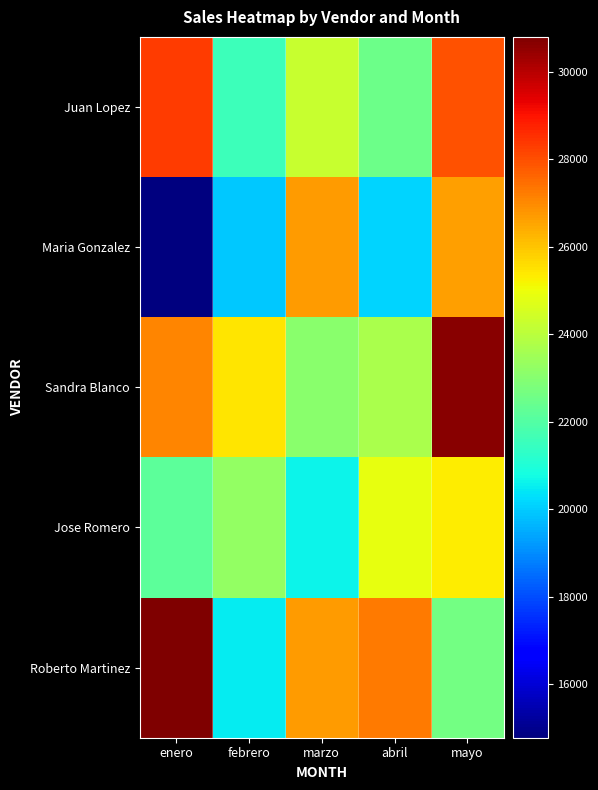

Which has a higher value, abril or febrero?

abril